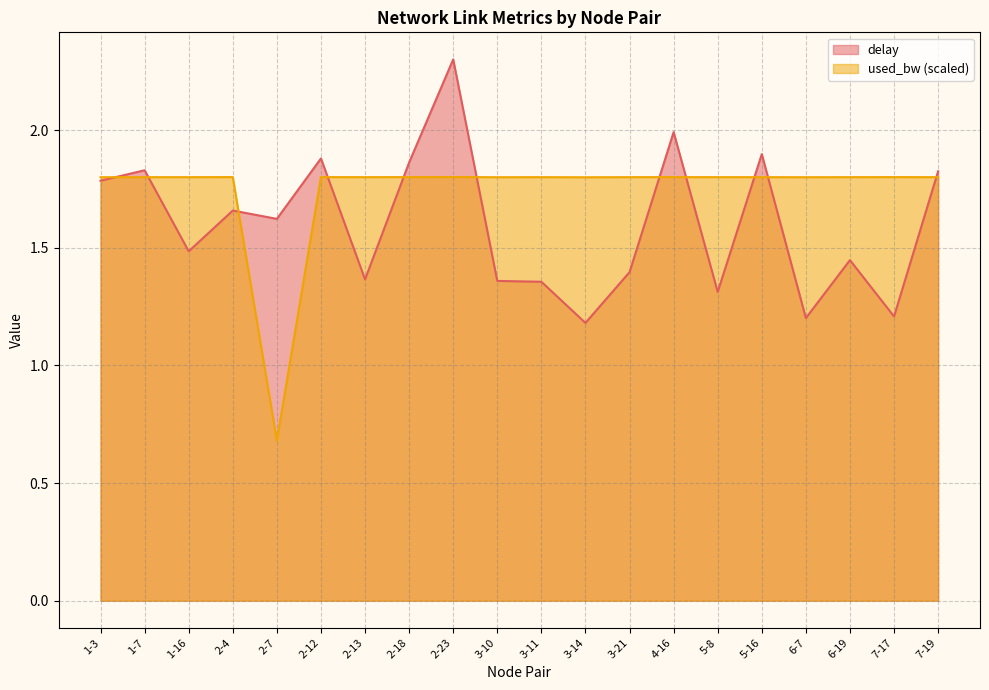

How many interior local peaks does the used_bw series have?

6